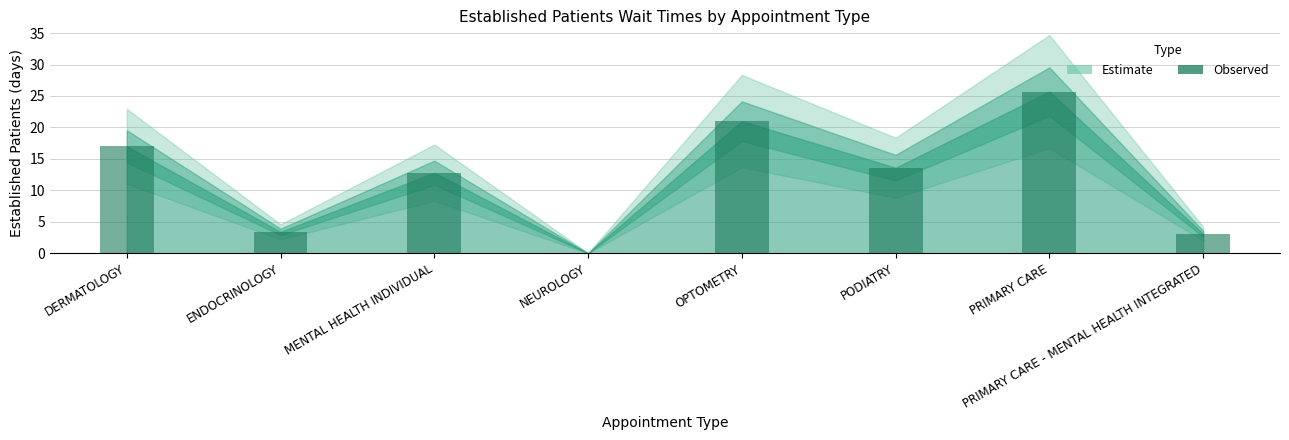

Read the value at OPTOMETRY.

21.0